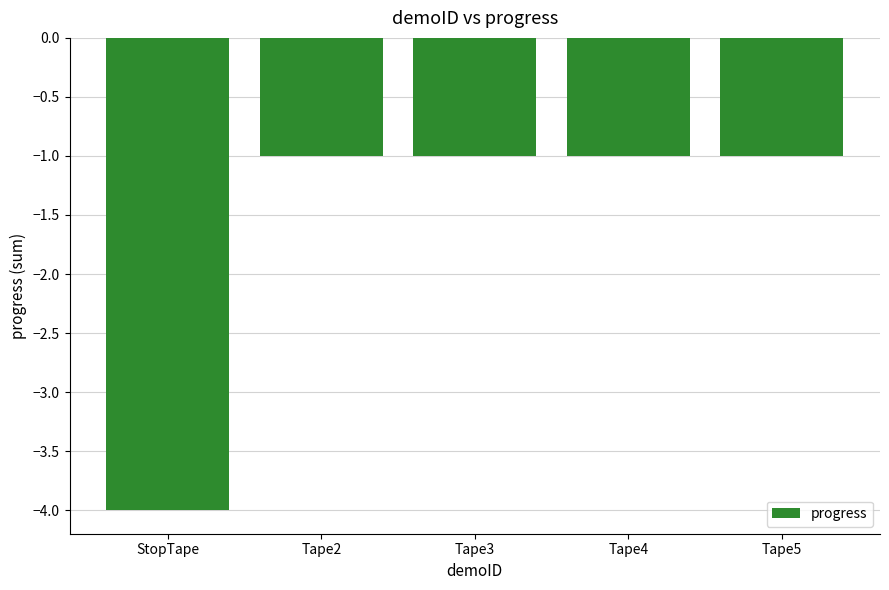

What is the difference between the values at Tape4 and StopTape?

3